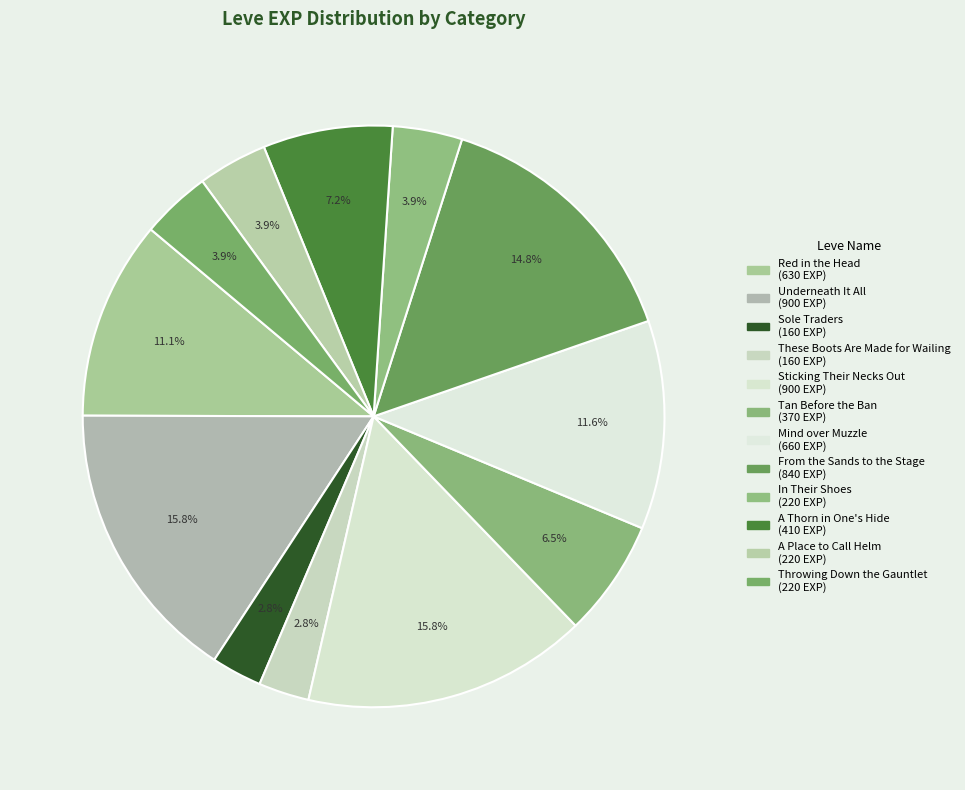

Count the number of slices in the pie.

12